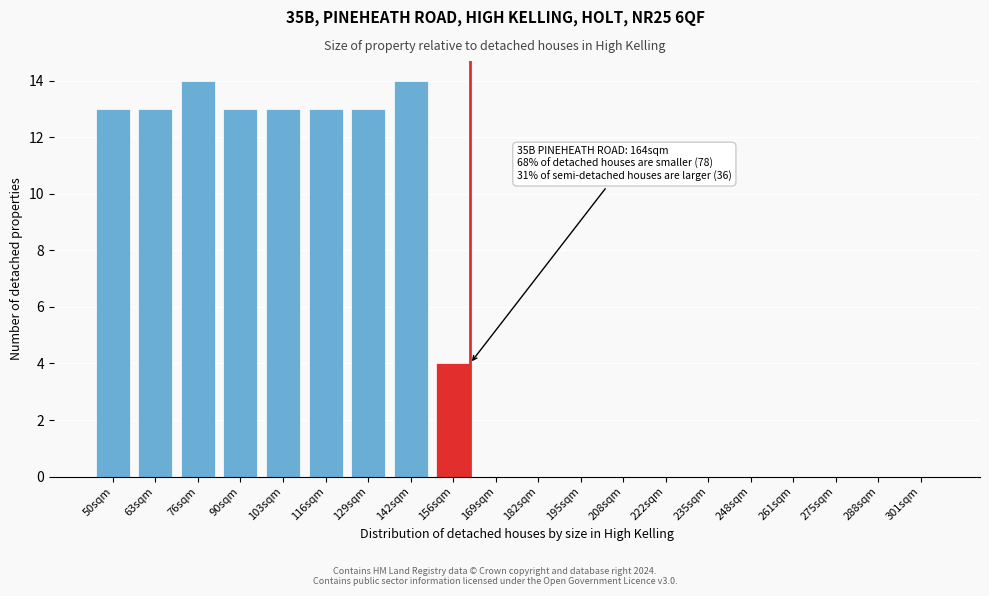

Reading left to right, extract all data points from this chart.

50sqm=13	63sqm=13	76sqm=14	90sqm=13	103sqm=13	116sqm=13	129sqm=13	142sqm=14	156sqm=4	169sqm=0	182sqm=0	195sqm=0	208sqm=0	222sqm=0	235sqm=0	248sqm=0	261sqm=0	275sqm=0	288sqm=0	301sqm=0